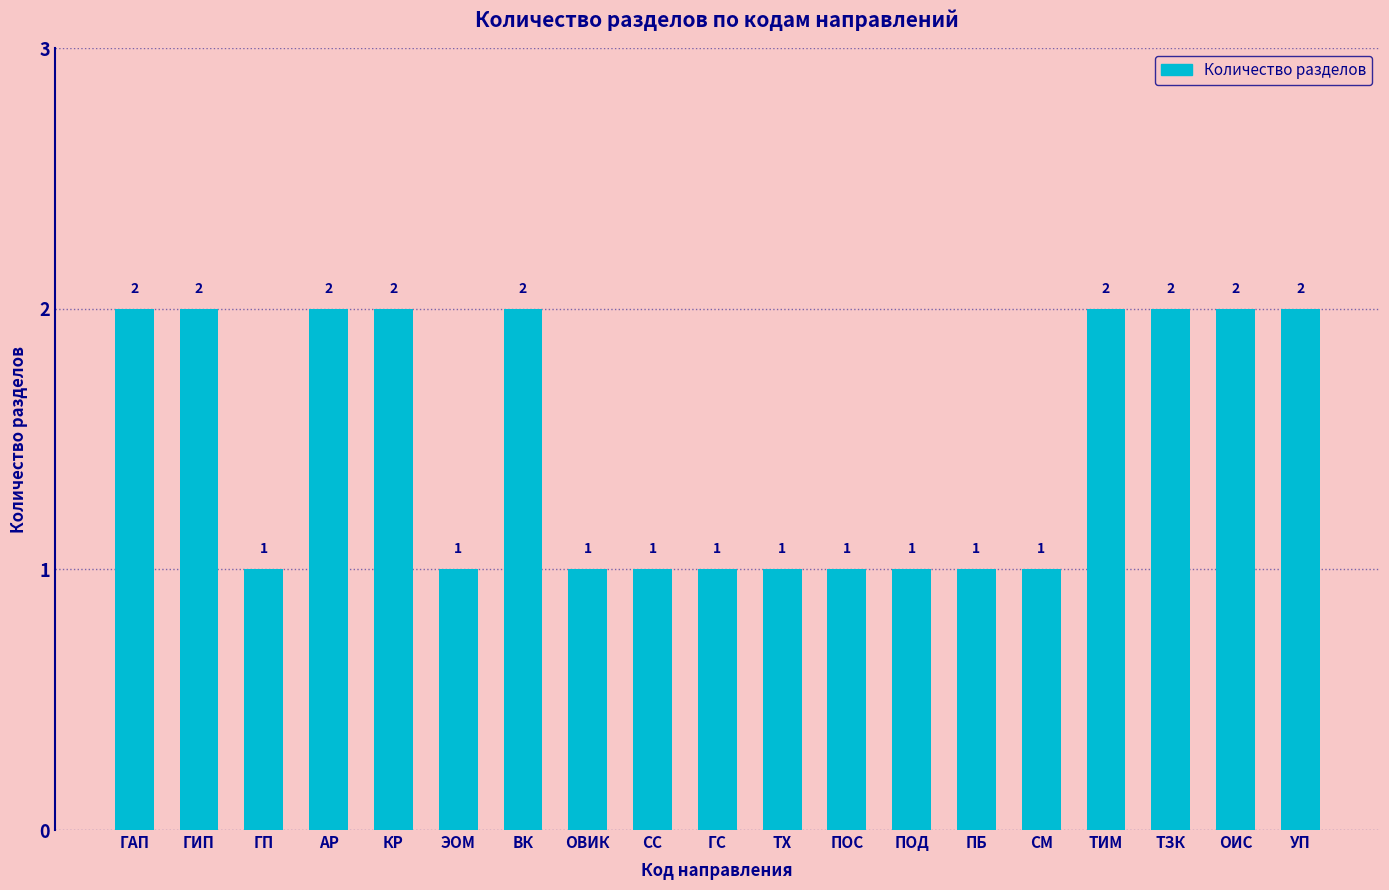

What is the label of the 17th bar from the right?

ГП